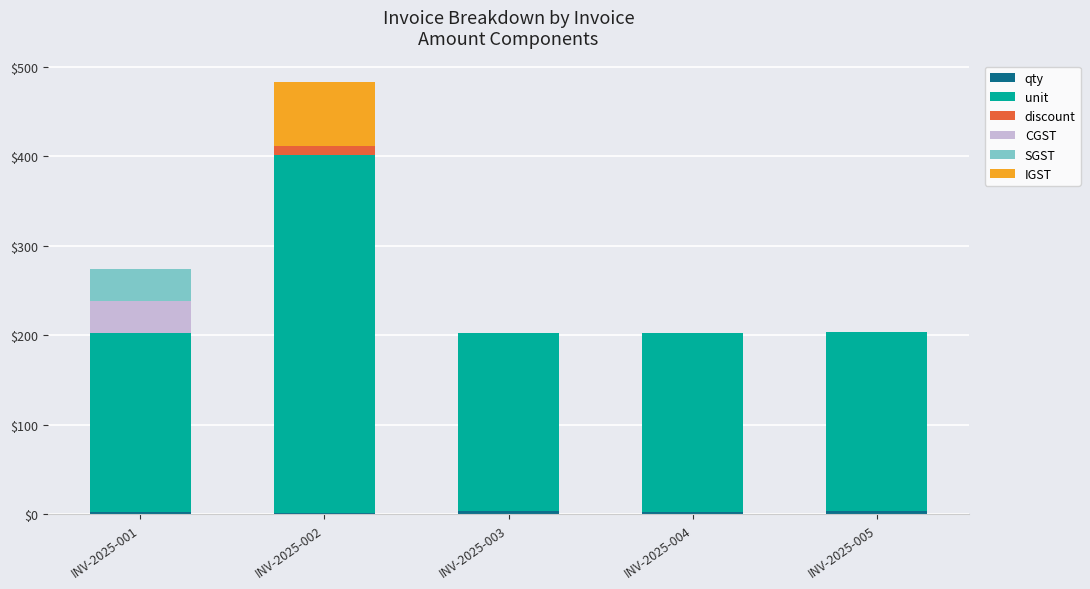

At which category is the sum across all series the highest?

INV-2025-002